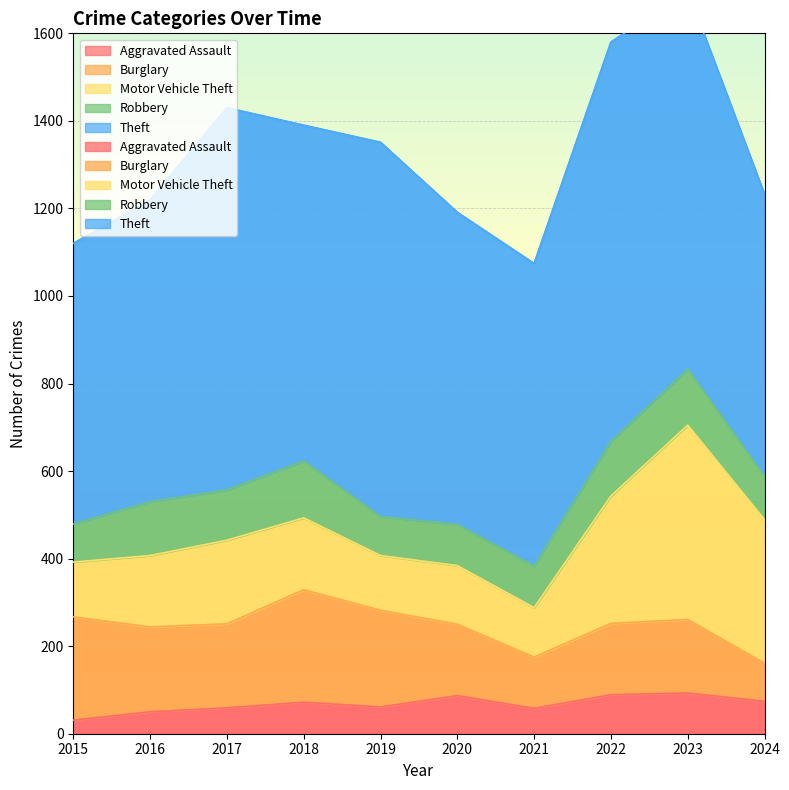

True or false: Aggravated Assault and Theft cross at least once.

False